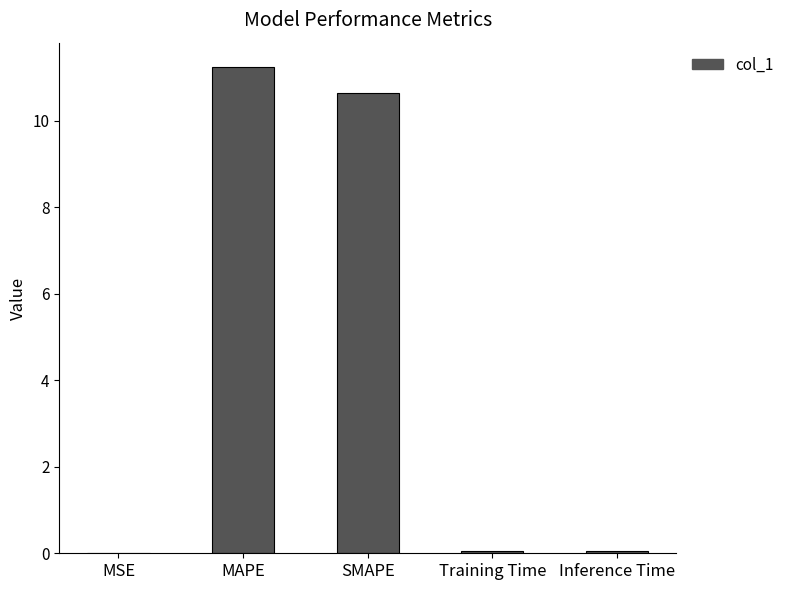

Count the number of categories in the chart.

5